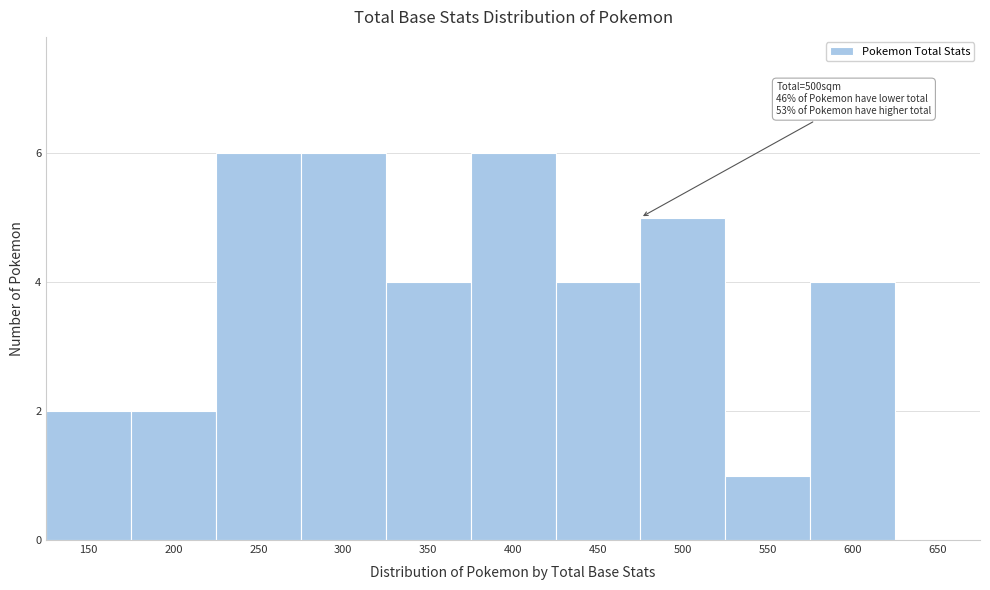

Reading left to right, transcribe all the data shown in this chart.

150=2	200=2	250=6	300=6	350=4	400=6	450=4	500=5	550=1	600=4	650=0